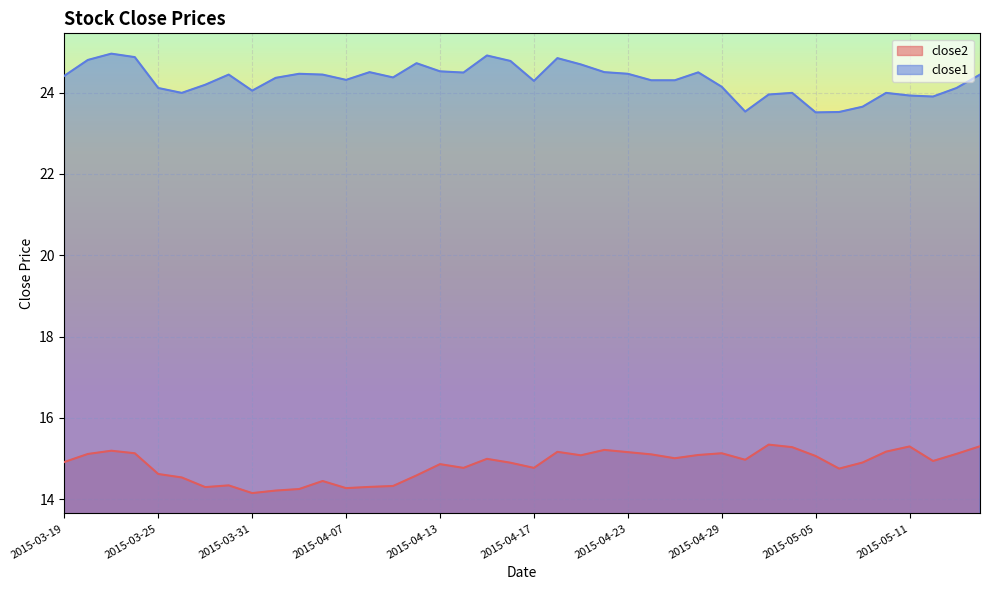

What are all the series names shown in the legend?

close2, close1